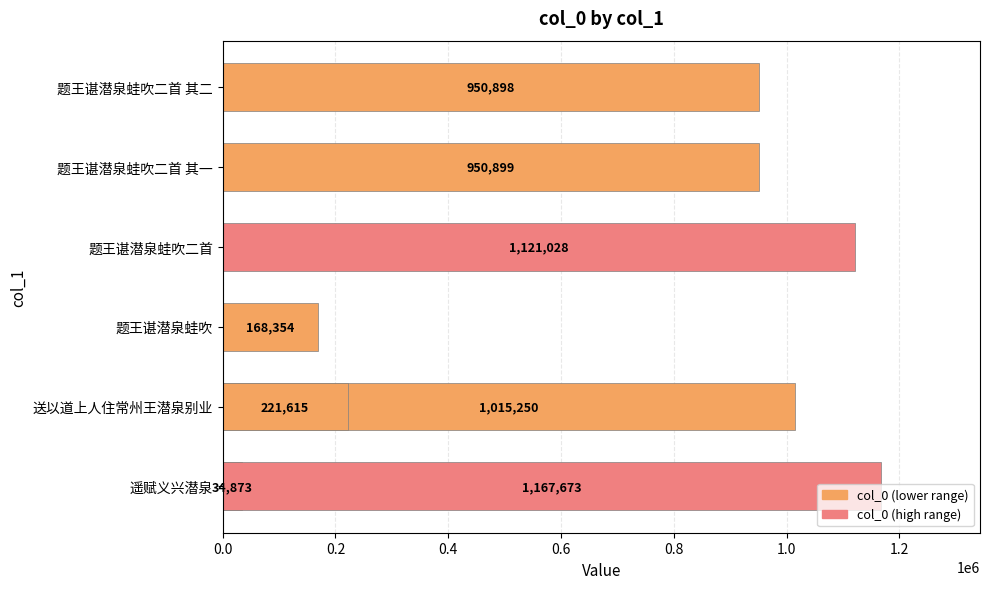

Which has a higher value, 题王谌潜泉蛙吹二首 其一 or 题王谌潜泉蛙吹二首 其二?

题王谌潜泉蛙吹二首 其一